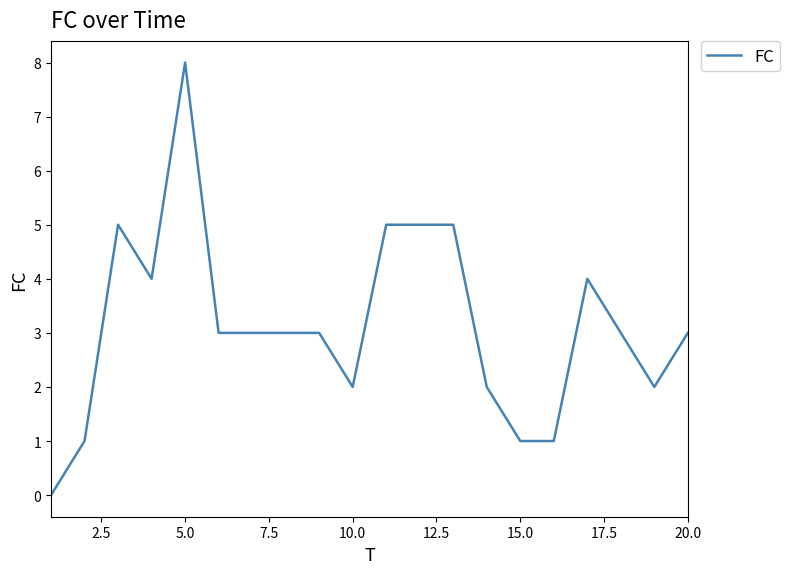

What is the difference between the maximum and minimum values?

8